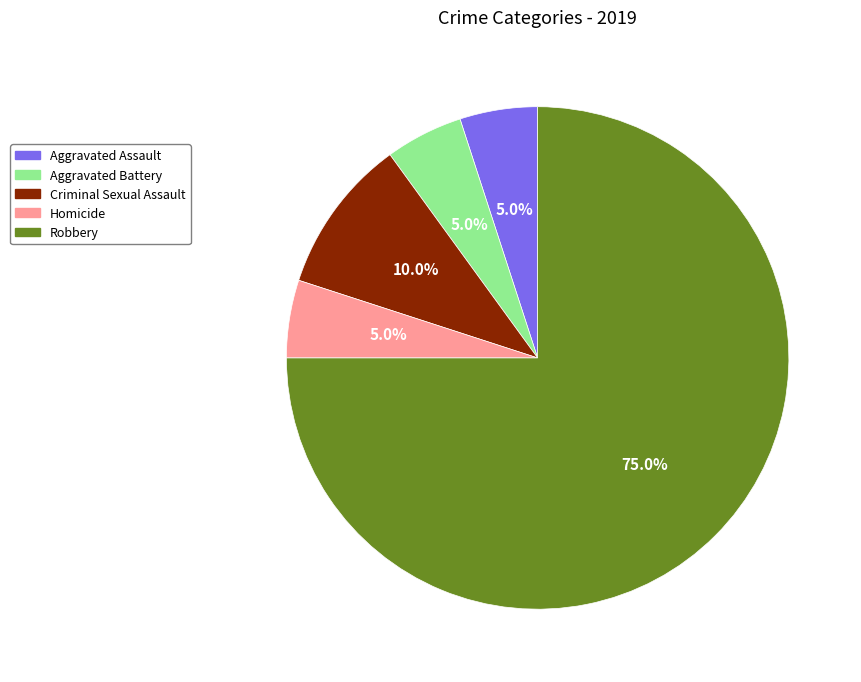

To the nearest percent, what is the difference between the largest and smallest slice percentages?

70%